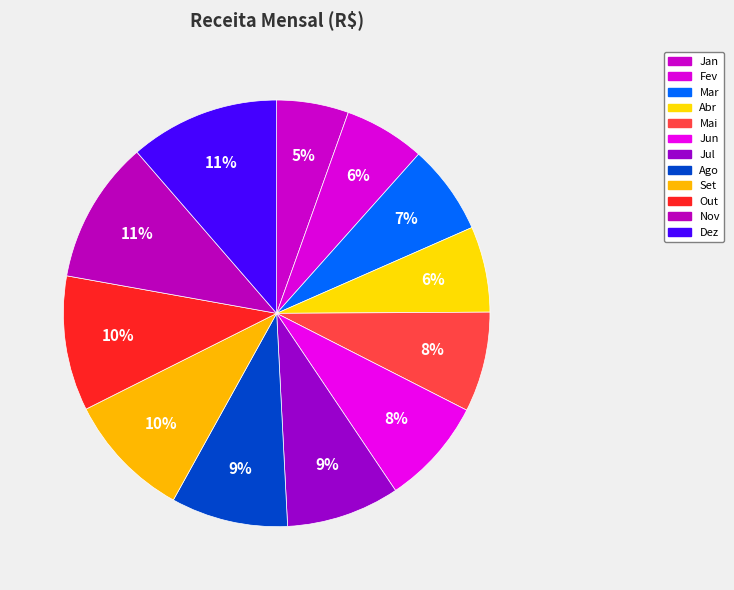

True or false: Out accounts for 1% of the total.

False